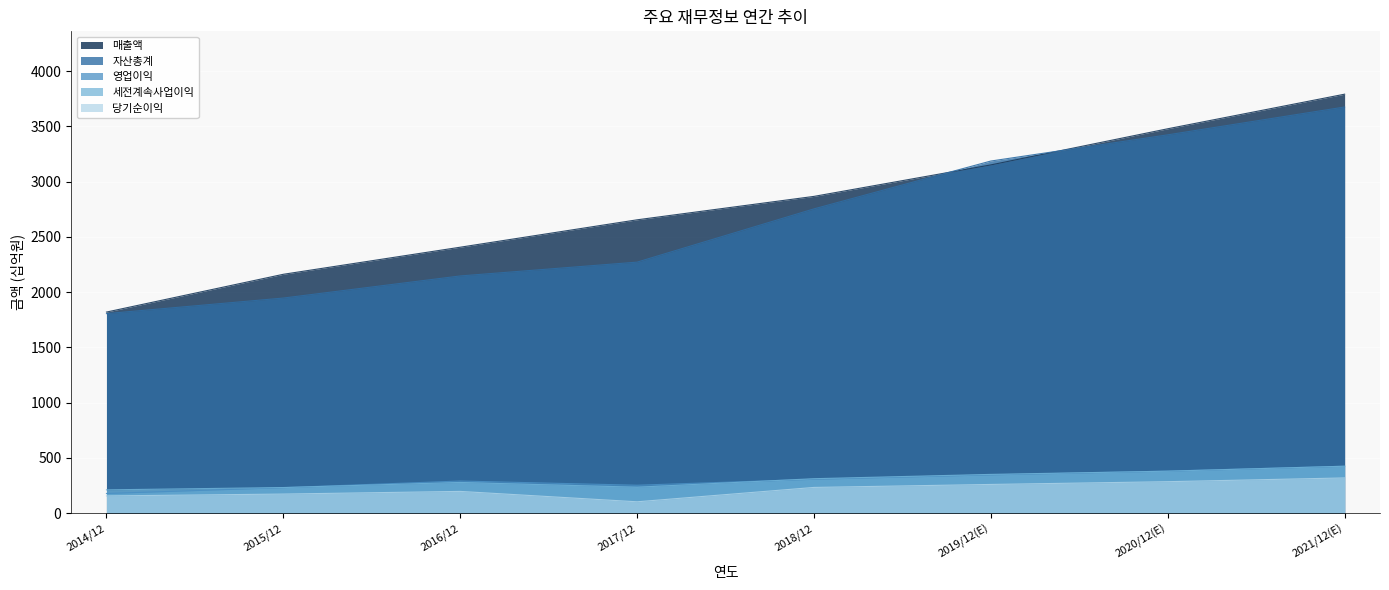

What value does the 영업이익 series have at 2015/12, to the nearest 50?

250